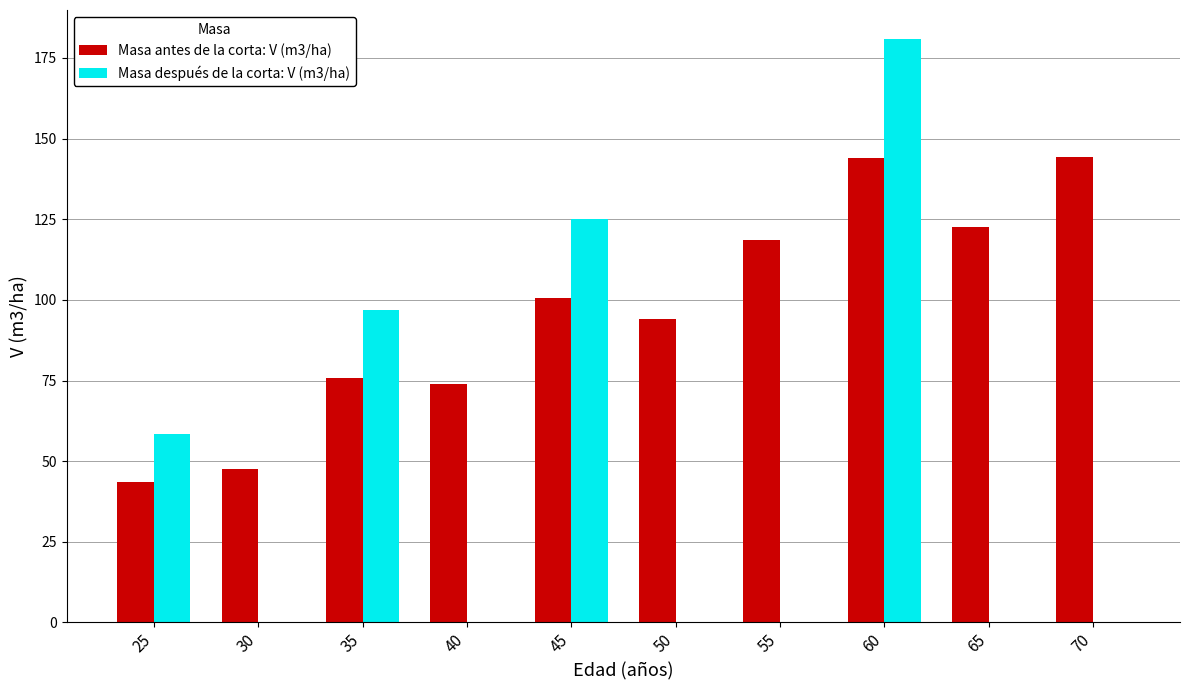

What is the total value across all series at 50?

94.1